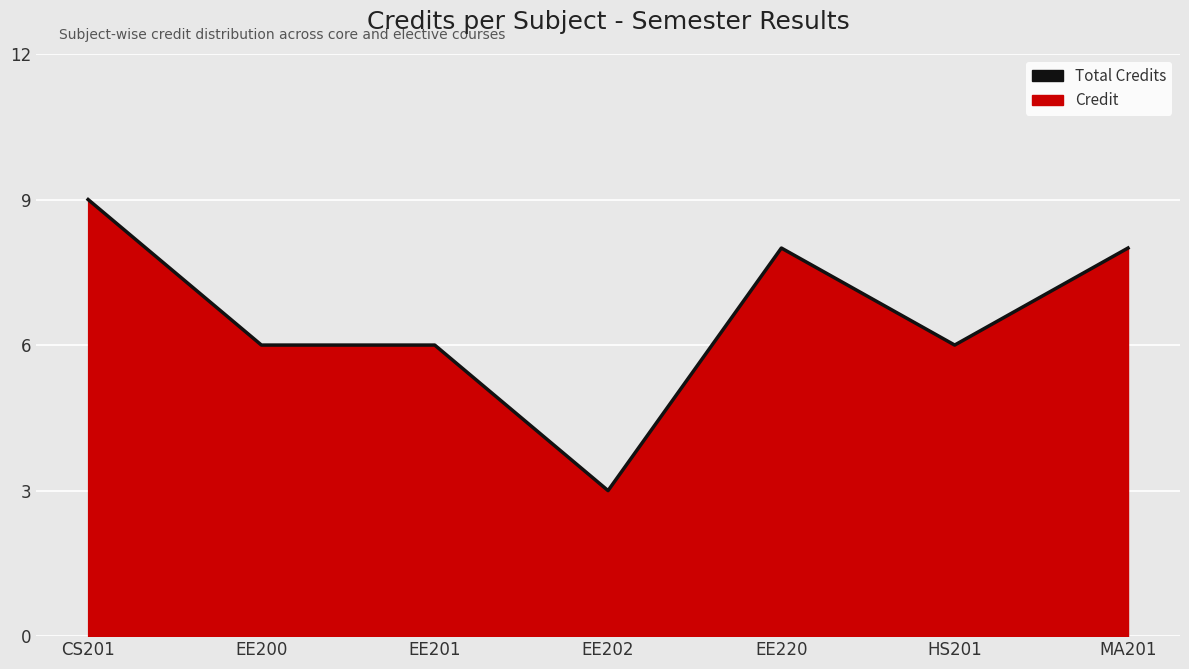

What is the label of the 3rd point from the right?

EE220